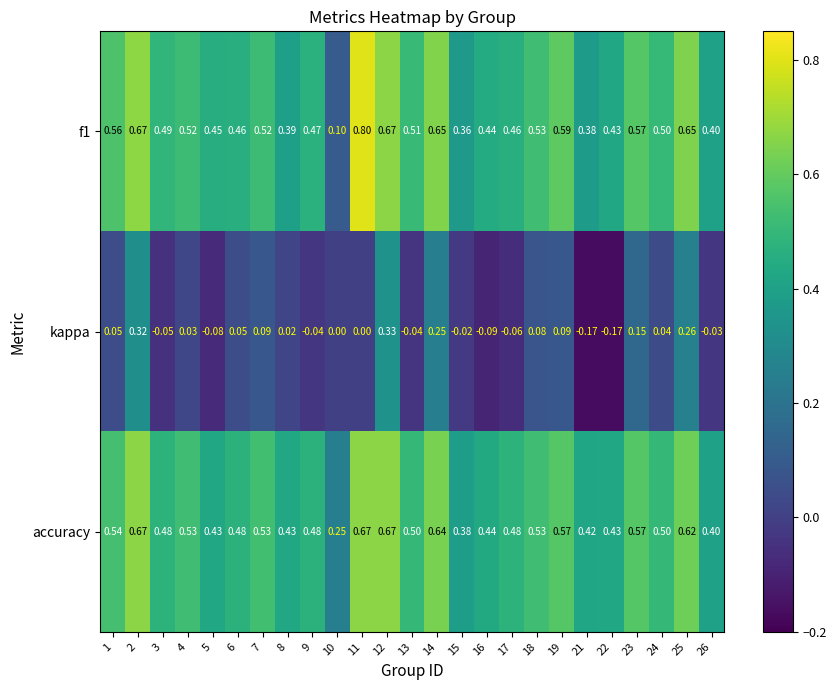

Is the value of f1 at 12 greater than the value of accuracy at 6?

Yes